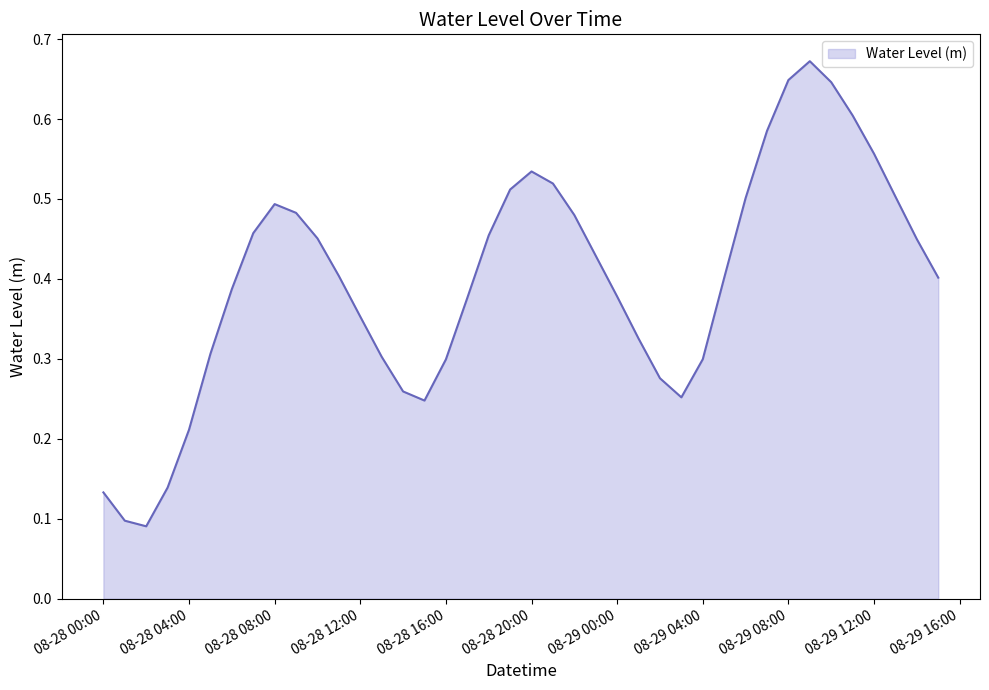

Does the chart have visible grid lines?

No